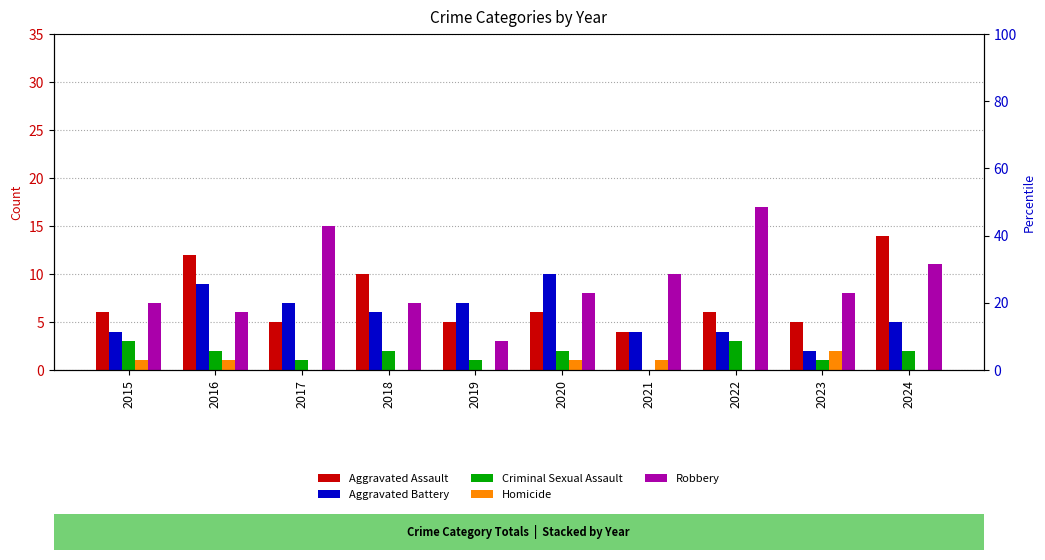

What is the difference between the maximum and minimum values in the Robbery series?

14